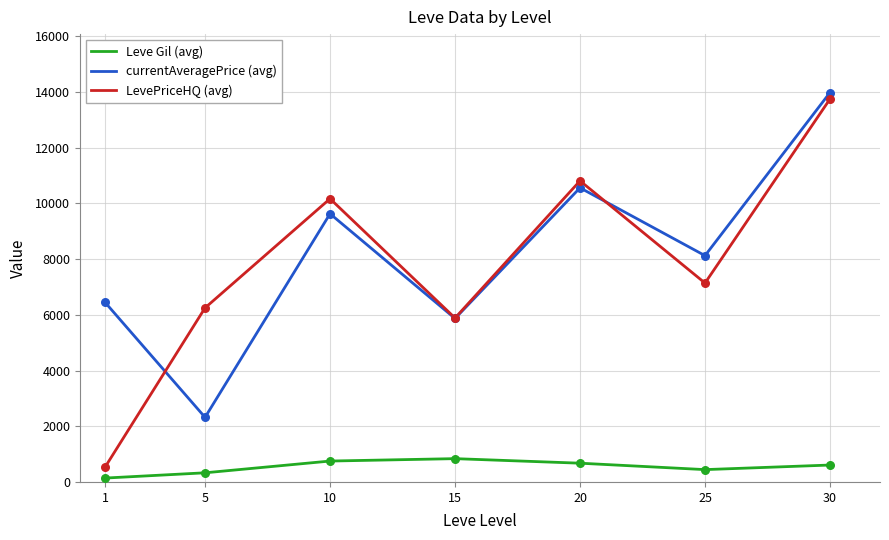

Between 10 and 30, which series saw the biggest shift?

currentAveragePrice (avg)